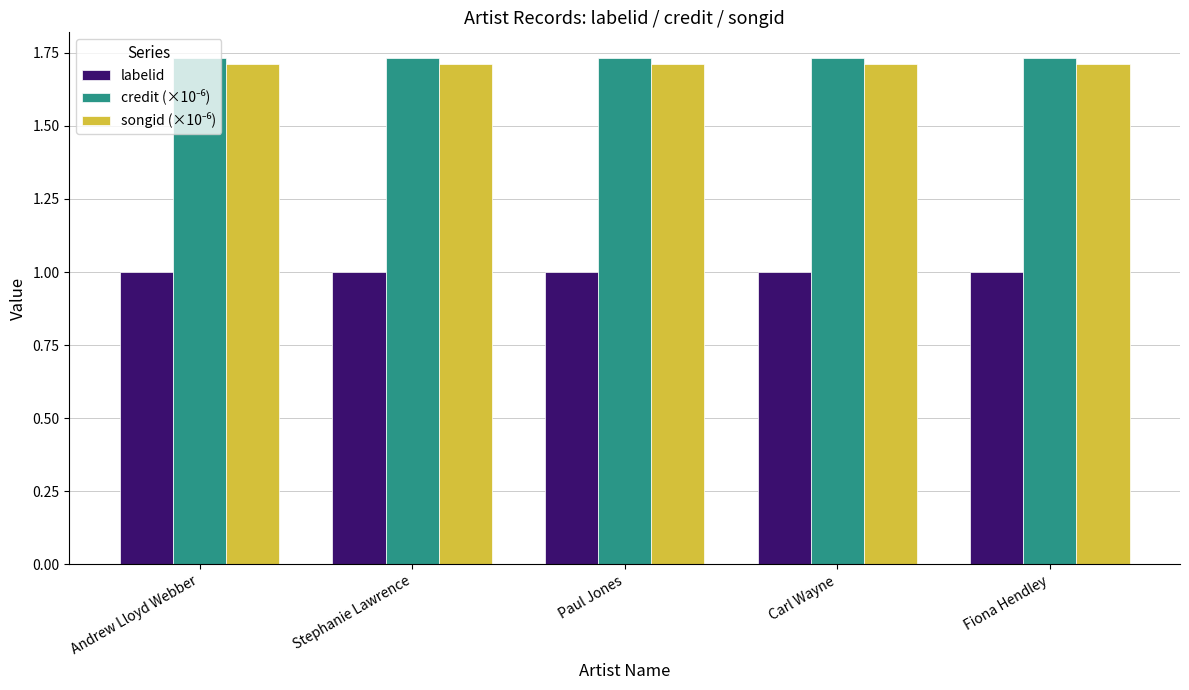

What is the spread (max minus min) of values at Carl Wayne?

0.7